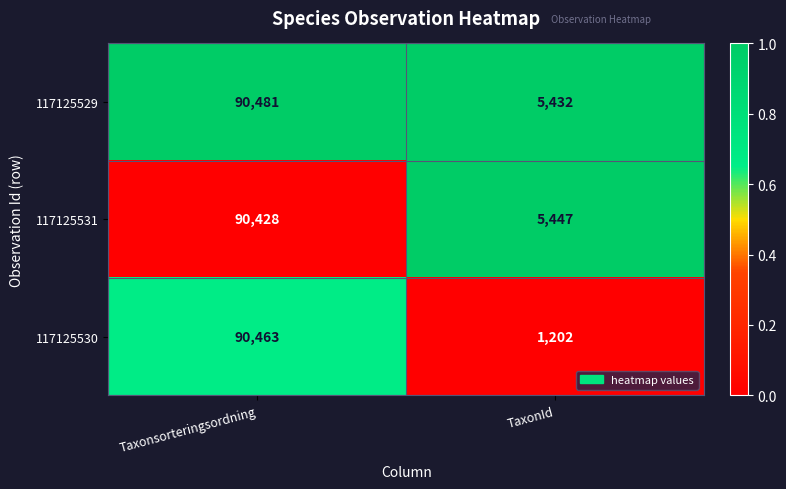

What is the difference between the maximum and minimum values in the 117125531 series?

84981